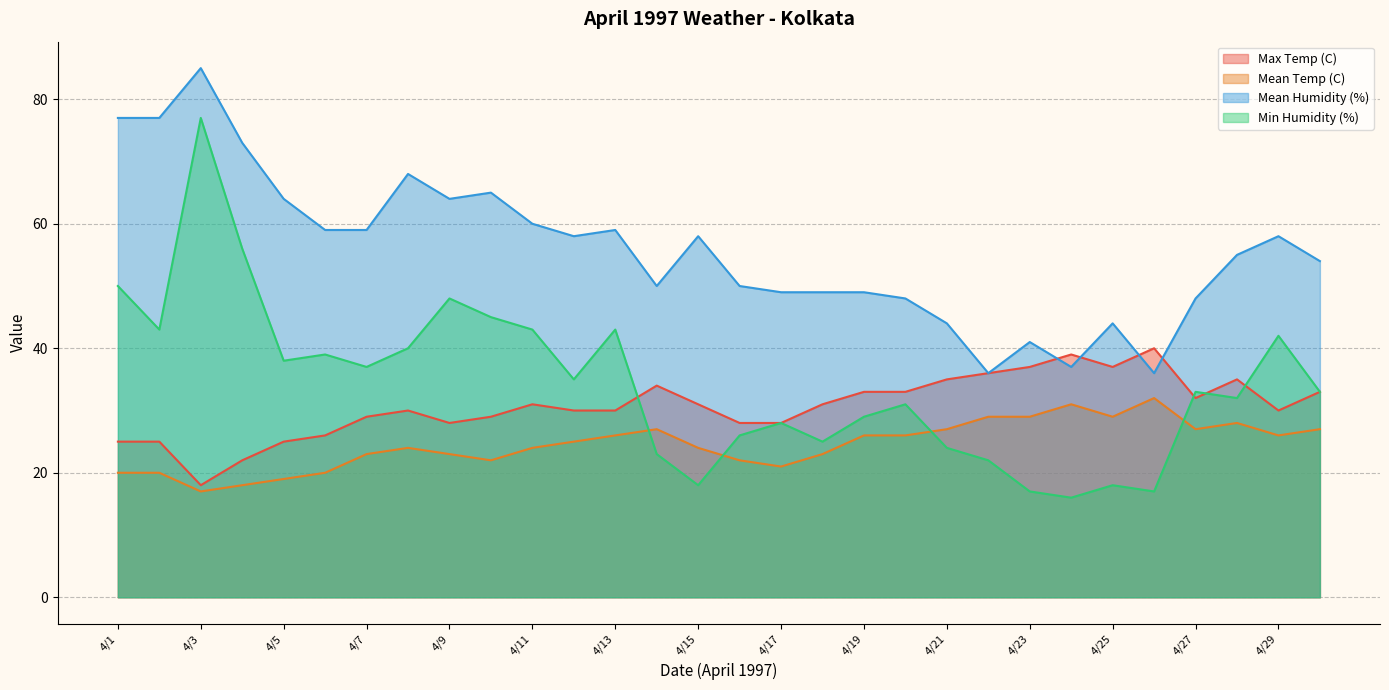

What are all the series names shown in the legend?

Max Temp (C), Mean Temp (C), Mean Humidity (%), Min Humidity (%)